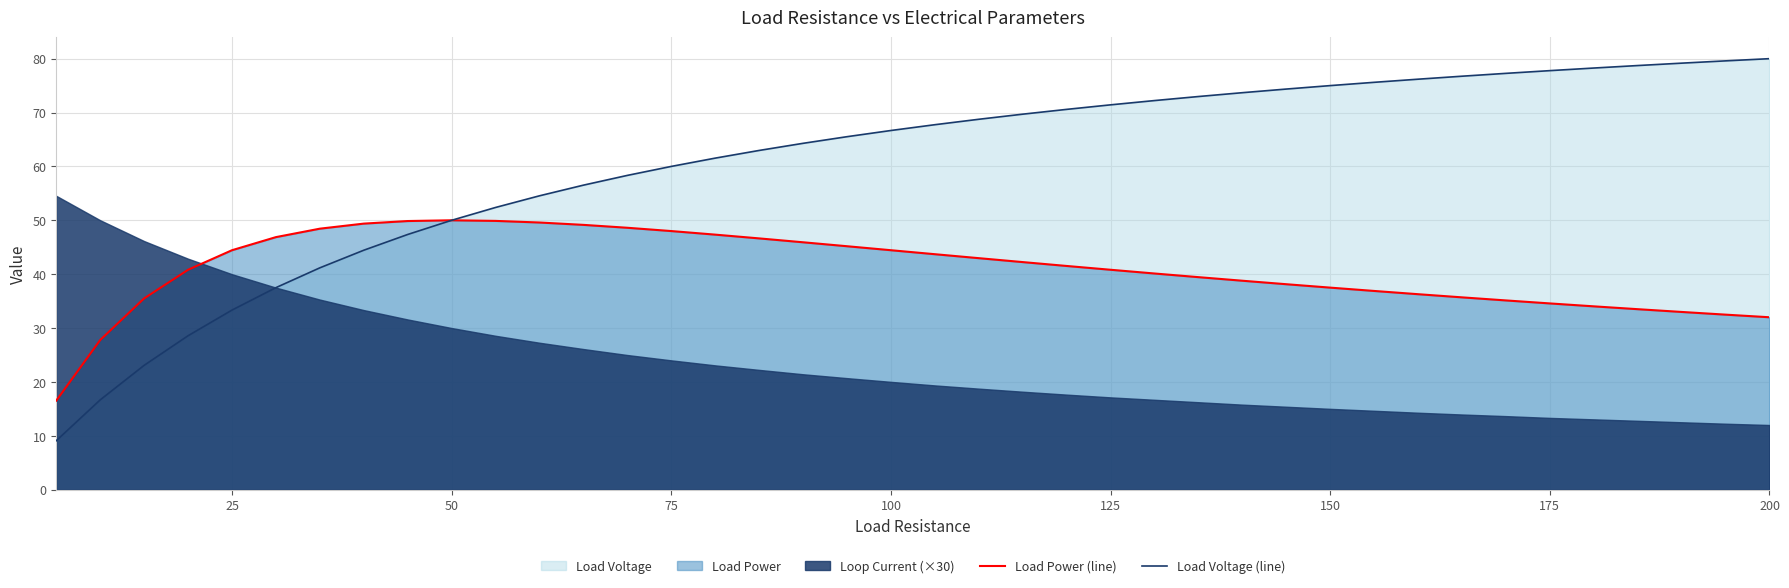

Reading right to left, transcribe all the data shown in this chart.

Load Power (line): 32.0	32.5	33.0	33.5	34.0	34.6	35.1	35.7	36.3	36.9	37.5	38.1	38.8	39.4	40.1	40.8	41.5	42.2	43.0	43.7	44.4	45.2	45.9	46.6	47.3	48.0	48.6	49.1	49.6	49.9	50.0	49.9	49.4	48.4	46.9	44.4	40.8	35.5	27.8	16.5
Load Voltage (line): 80.0	79.6	79.2	78.7	78.3	77.8	77.3	76.7	76.2	75.6	75.0	74.4	73.7	73.0	72.2	71.4	70.6	69.7	68.8	67.7	66.7	65.5	64.3	63.0	61.5	60.0	58.3	56.5	54.5	52.4	50.0	47.4	44.4	41.2	37.5	33.3	28.6	23.1	16.7	9.1